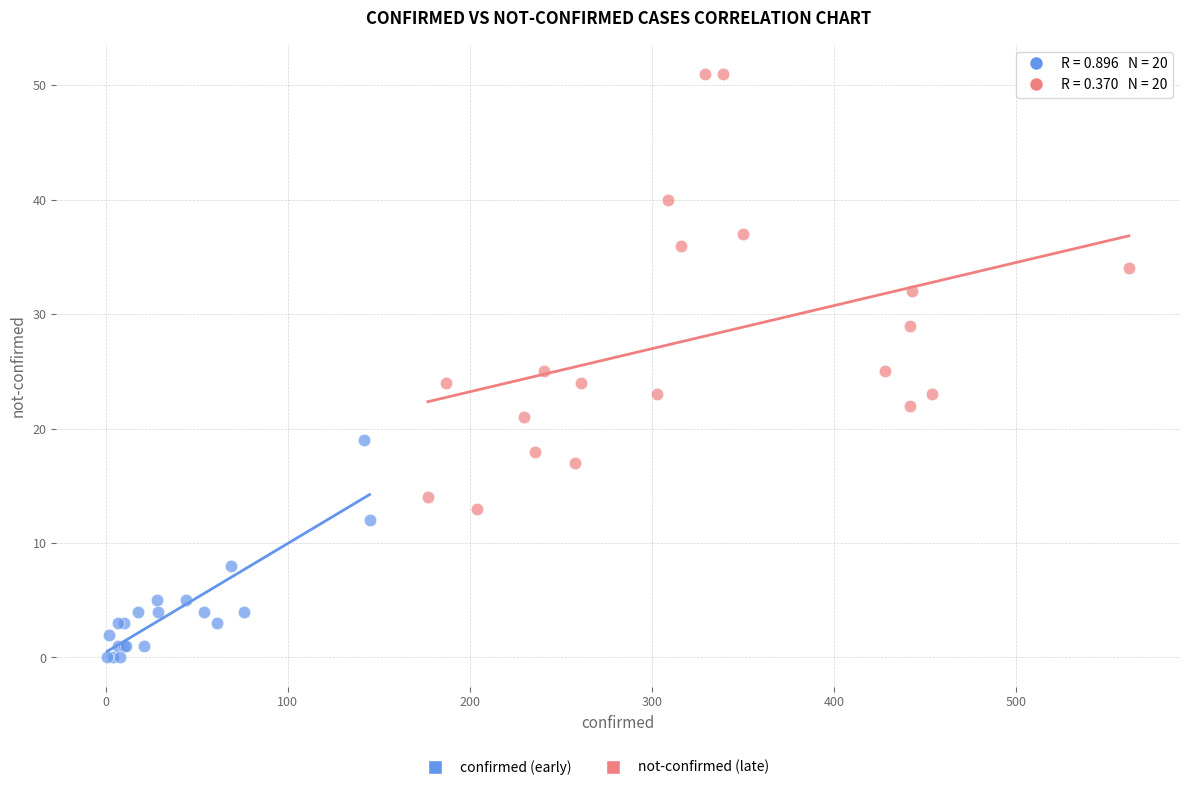

Which series reaches the maximum Y coordinate?

not-confirmed (late)